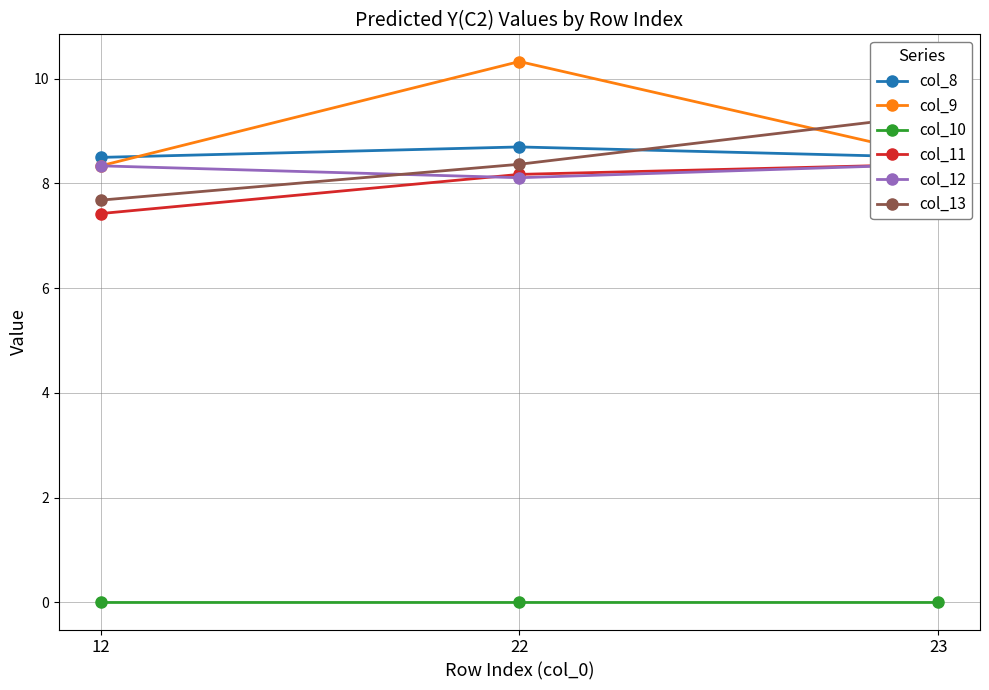

The col_12 series shows 14.8 at 12. True or false?

False